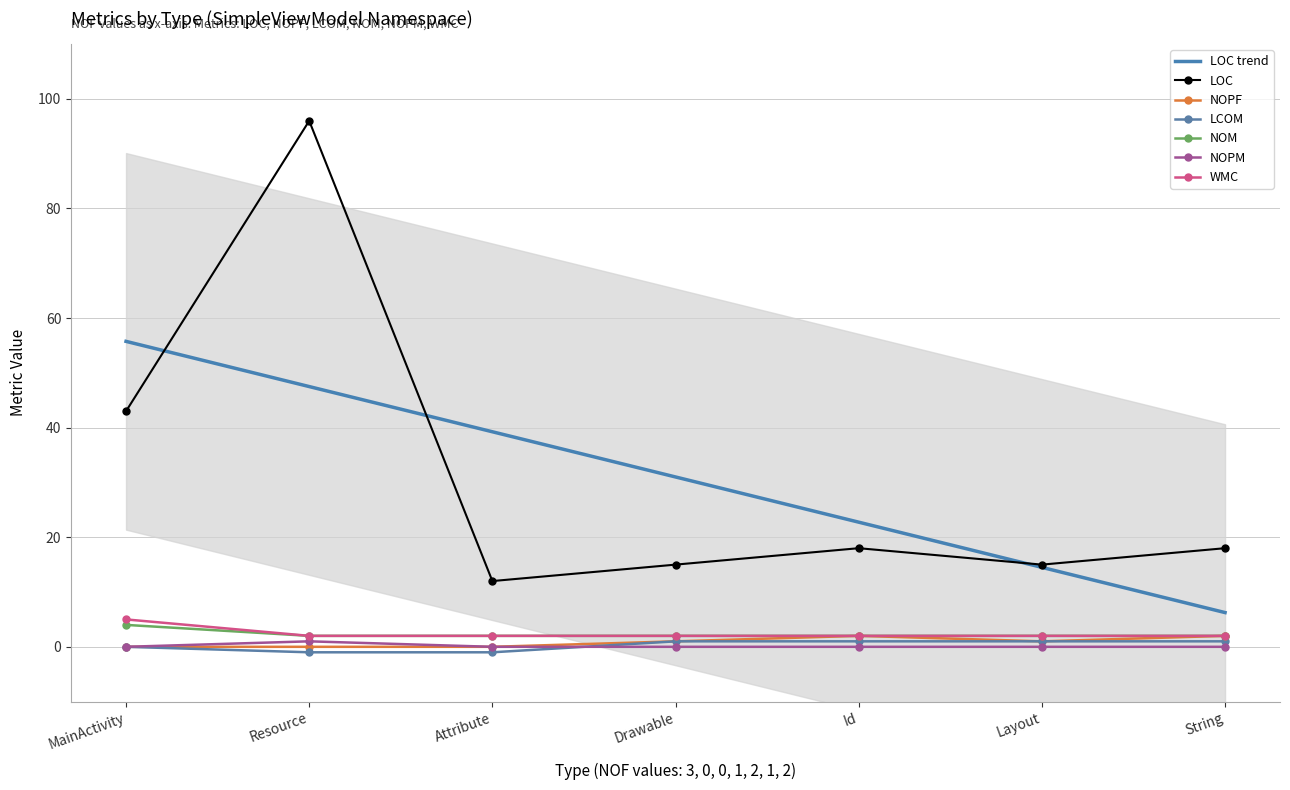

What is the difference between the NOPF values at Layout and Resource?

1.0